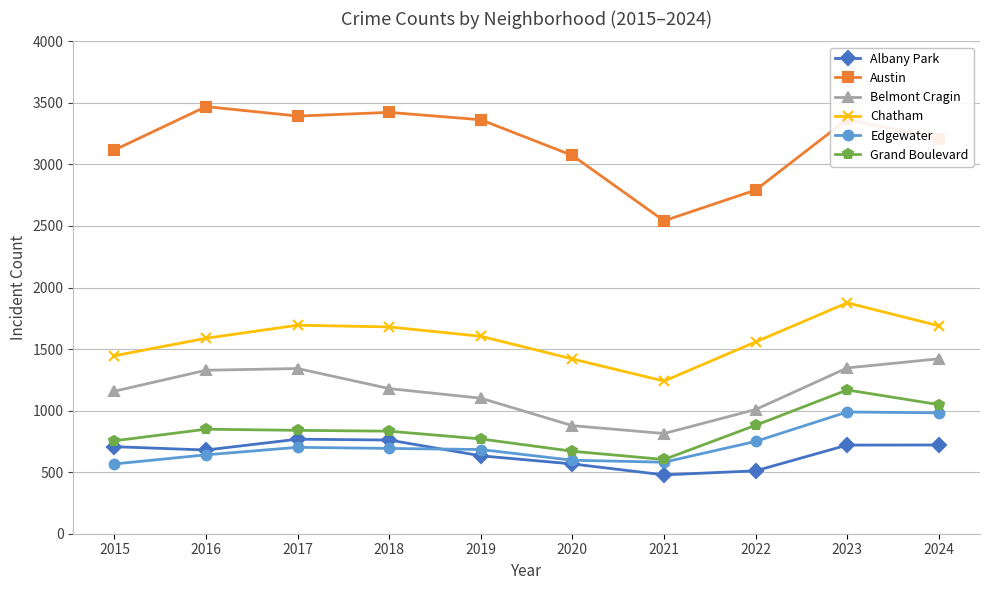

How many interior local valleys does the Chatham series have?

1